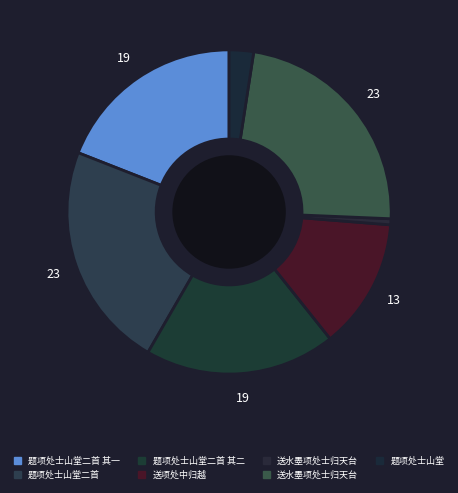

Count the number of slices in the pie.

7